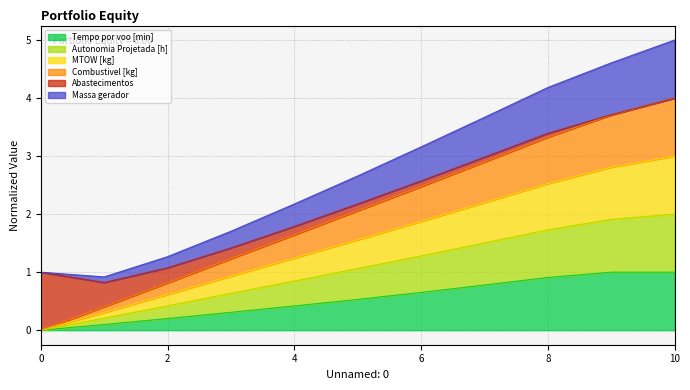

What is the total value across all series at 2?

1.3